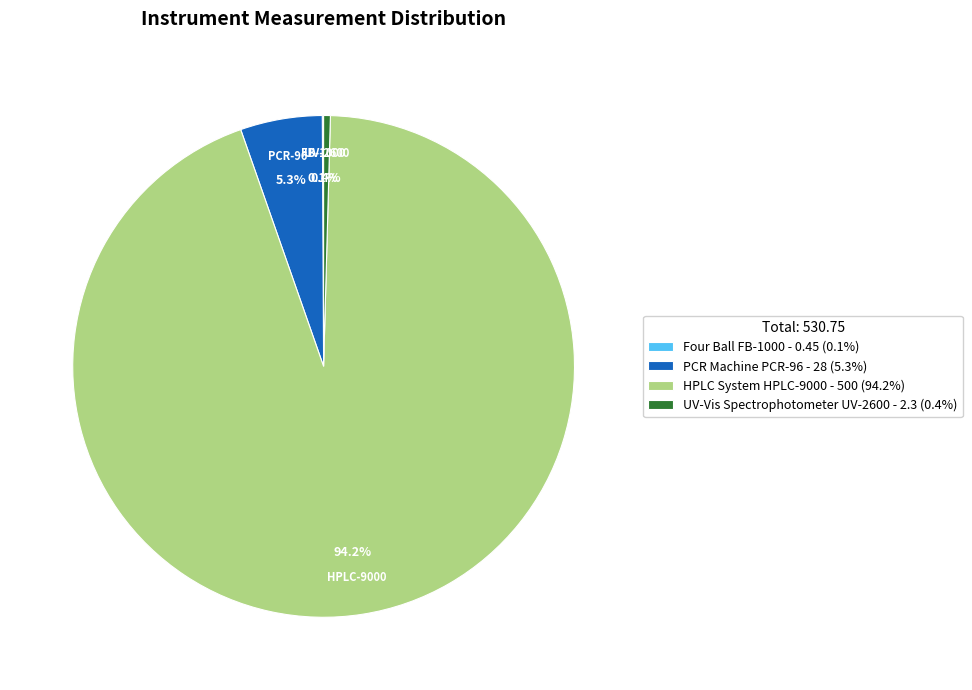

The HPLC System HPLC-9000 slice represents 88% of the pie. True or false?

False